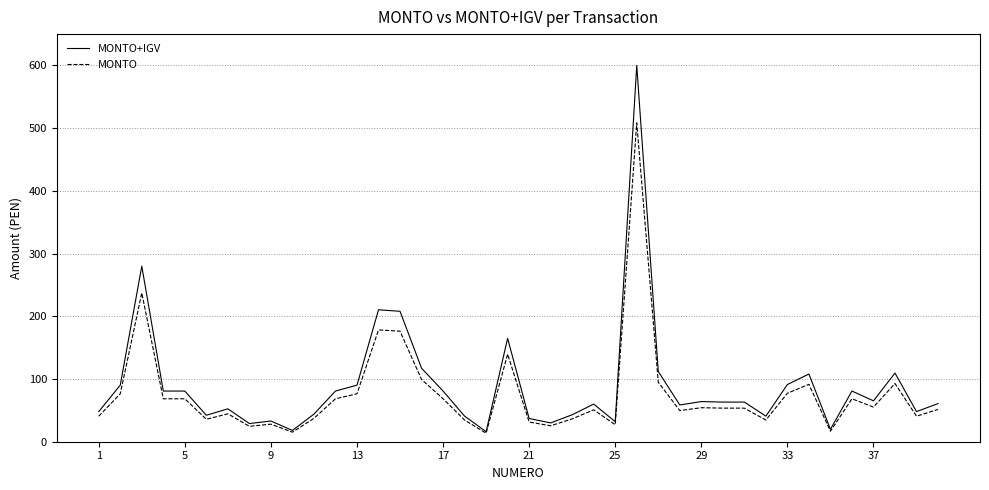

Rank the series by their average value, from lowest to highest.

MONTO, MONTO+IGV